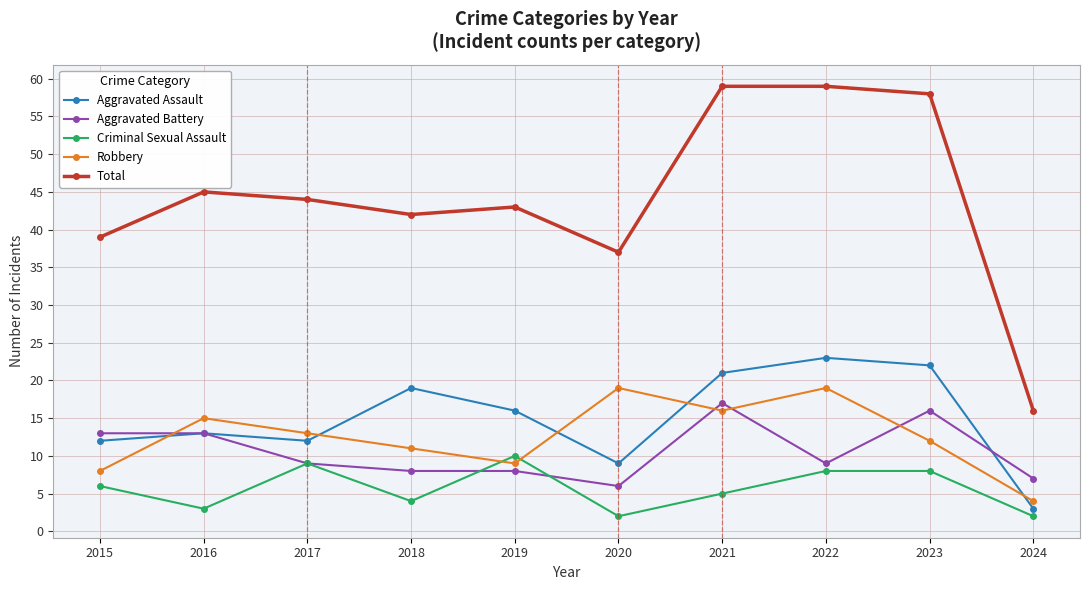

What is the sum of all Aggravated Battery values?

106